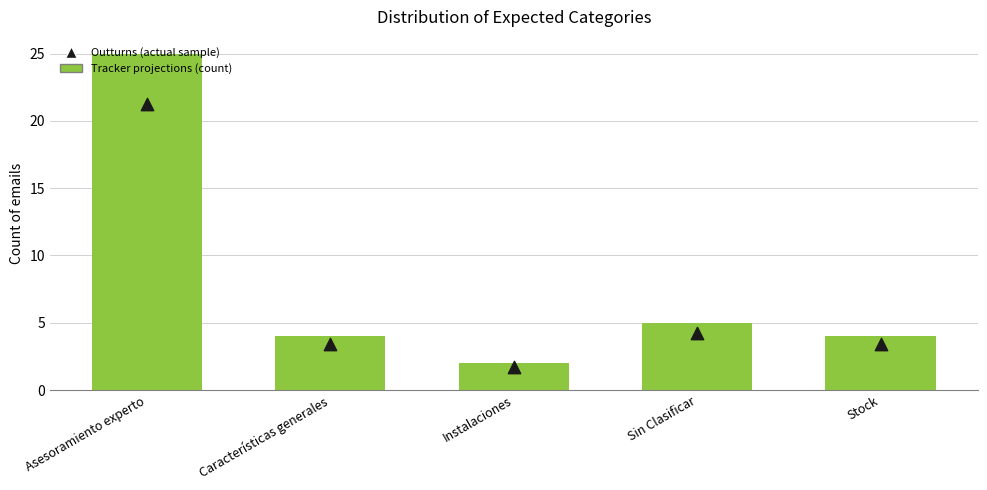

What are all the series names shown in the legend?

Tracker projections (count), Outturns (actual sample)